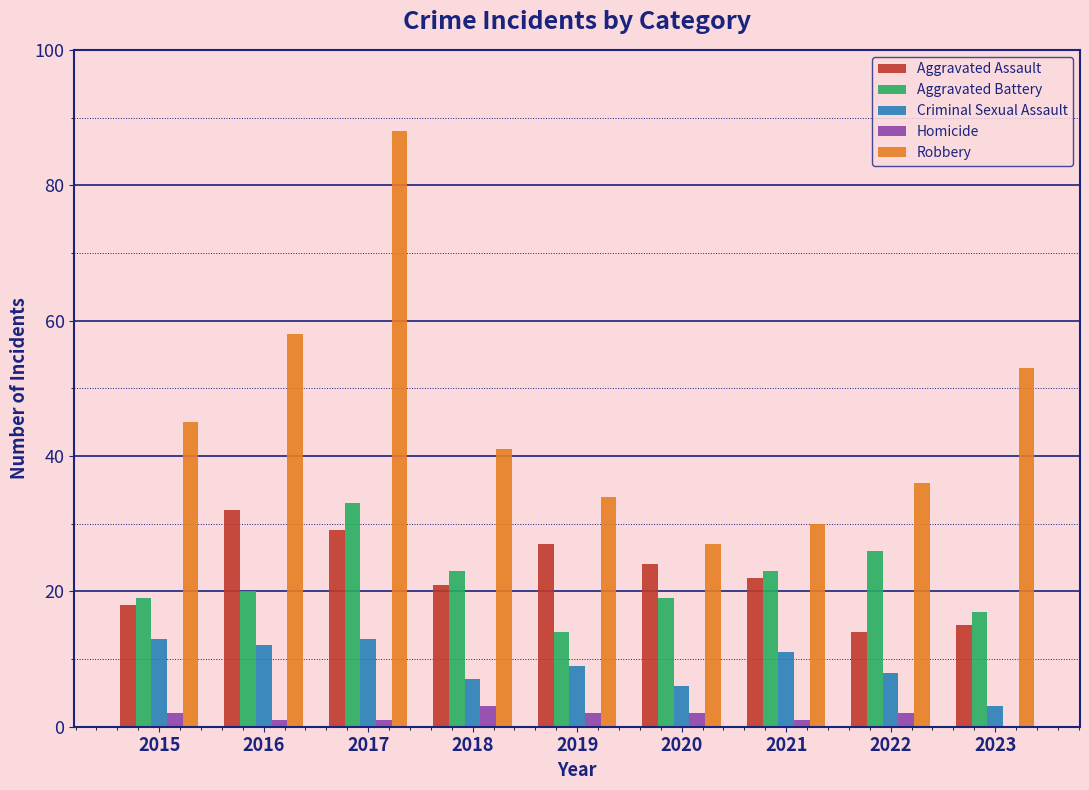

Which series has the largest total across all categories?

Robbery